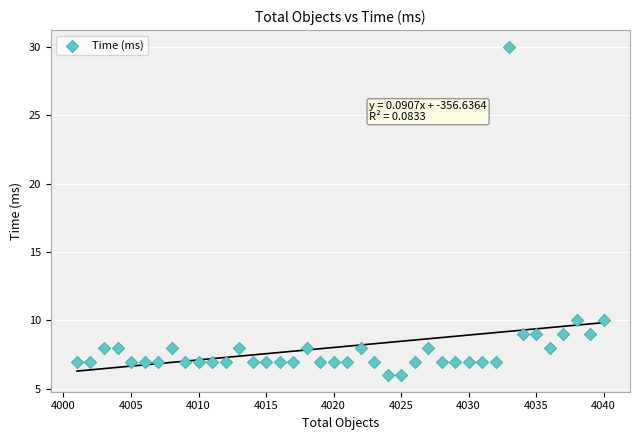

What is the range of Y values (max minus min)?

24